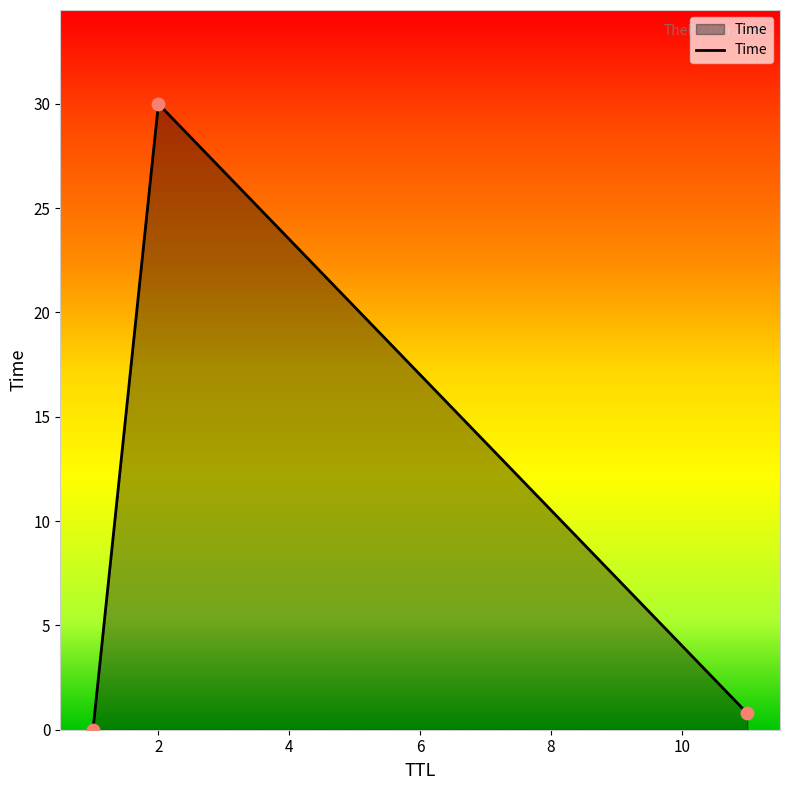

What is the sum of all values?

30.8